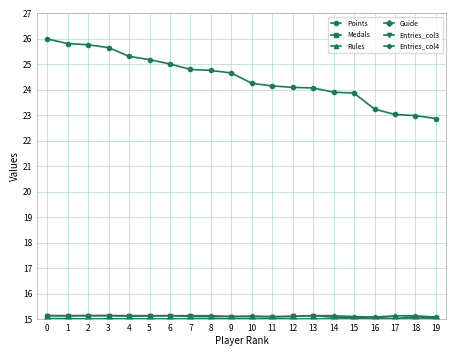

How many lines are shown in the chart?

6